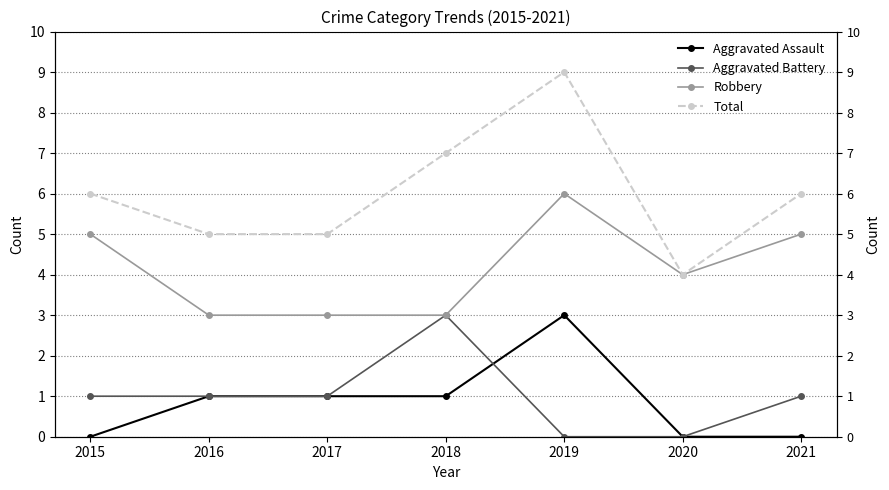

What is the sum of the Aggravated Battery values at 2016 and 2015?

2